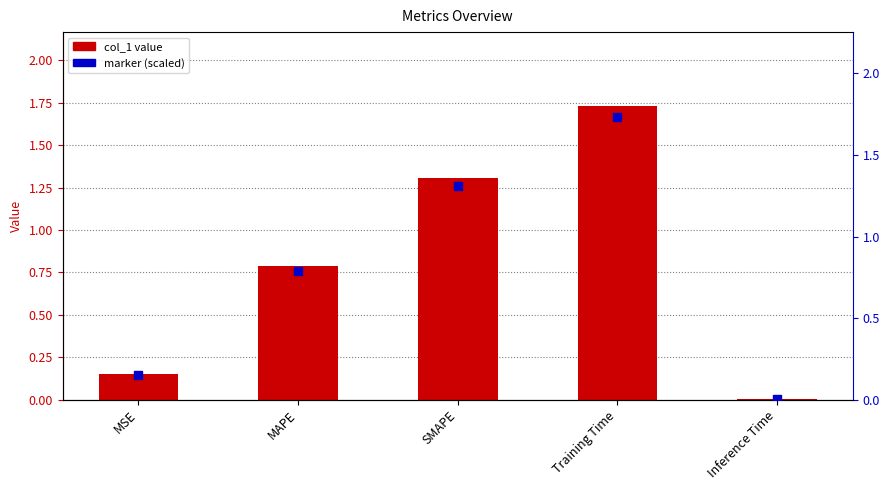

Which series has the widest spread of Y values?

col_1